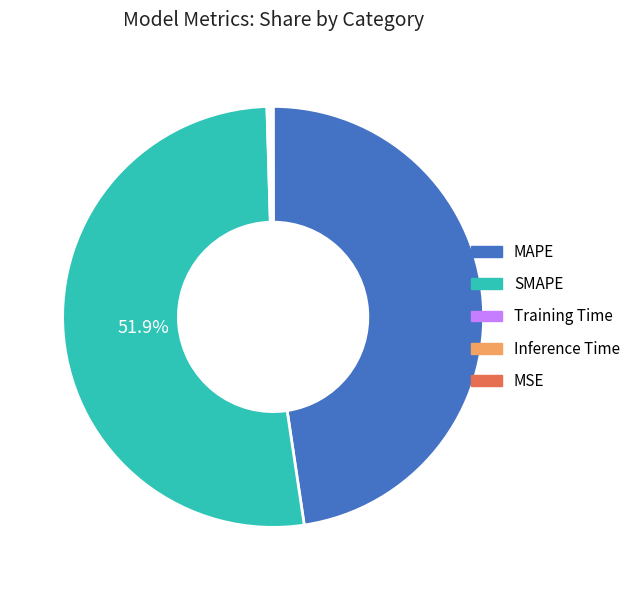

What is the largest slice in the pie chart?

SMAPE